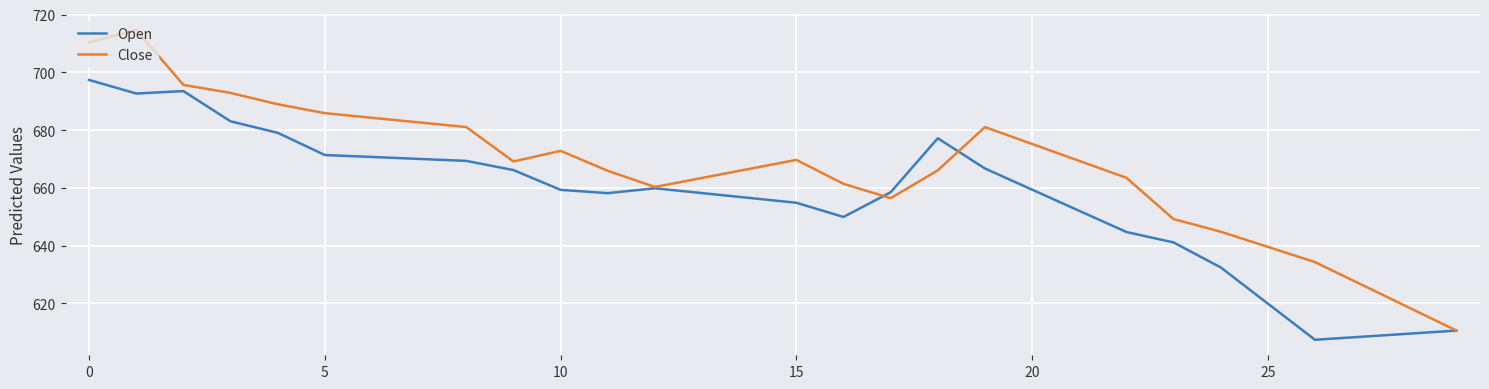

What is the maximum value shown in the chart?

714.7